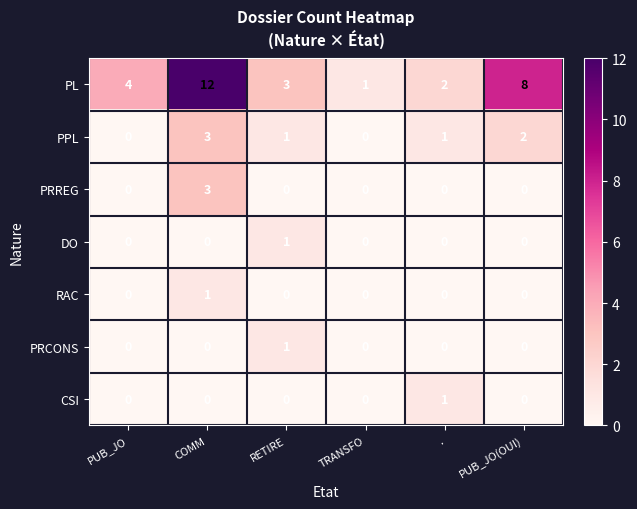

The PL series shows 5 at PUB_JO. True or false?

False